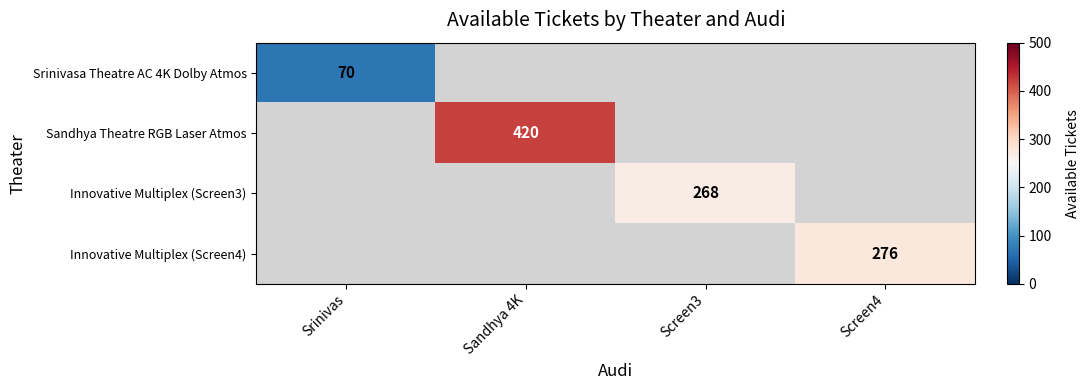

Is it true that Sandhya Theatre RGB Laser Atmos equals 420 at Sandhya 4K?

True